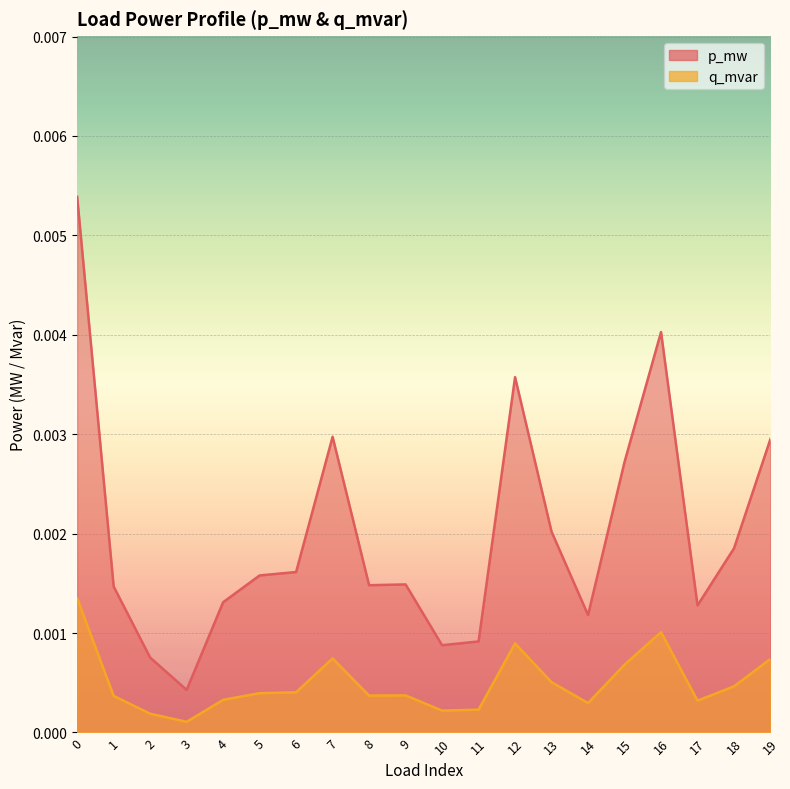

Which series changed the most between 11 and 13?

p_mw